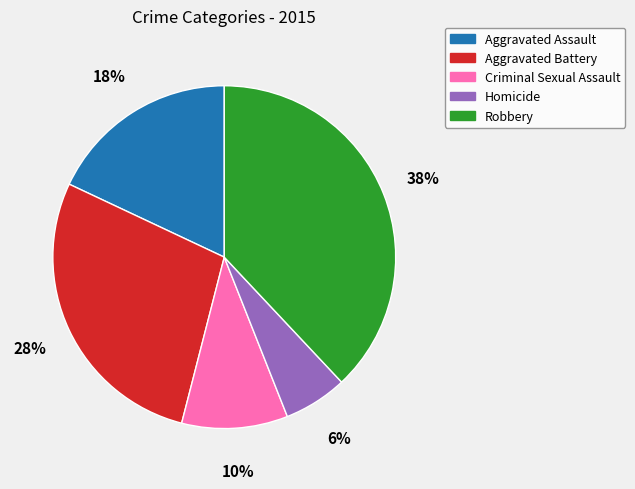

How many slices are in this pie chart?

5